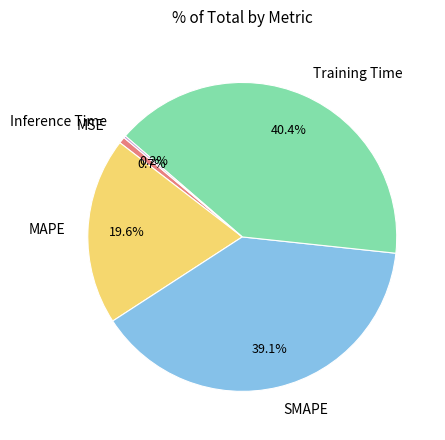

What is the largest slice in the pie chart?

Training Time